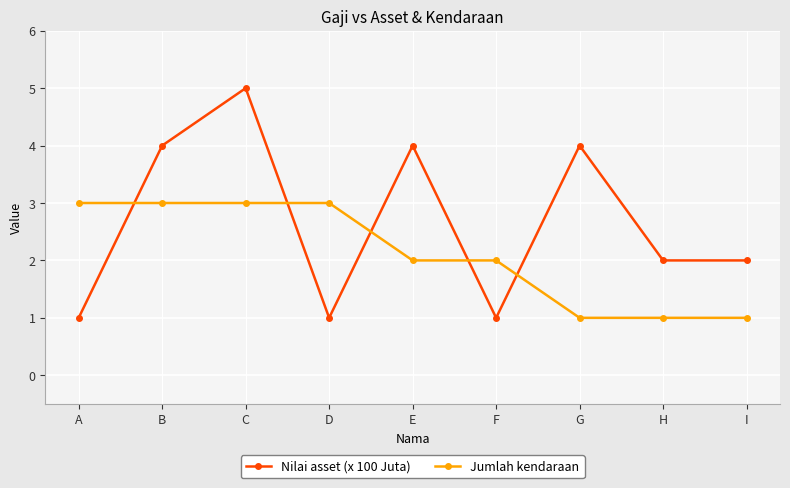

At F, list the series in order from largest to smallest.

Jumlah kendaraan, Nilai asset (x 100 Juta)